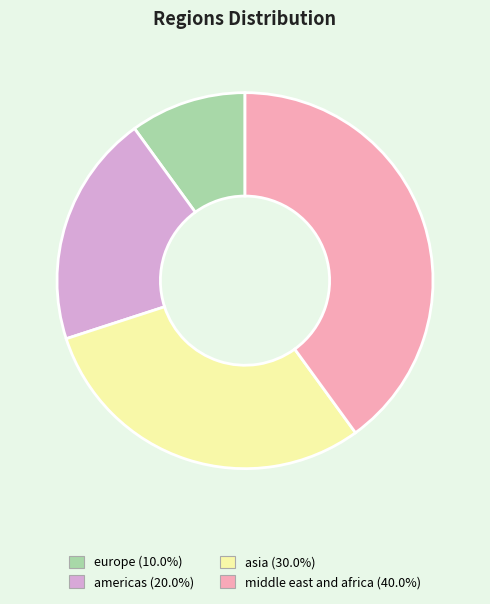

To the nearest percent, what is the combined percentage of middle east and africa and europe?

50%